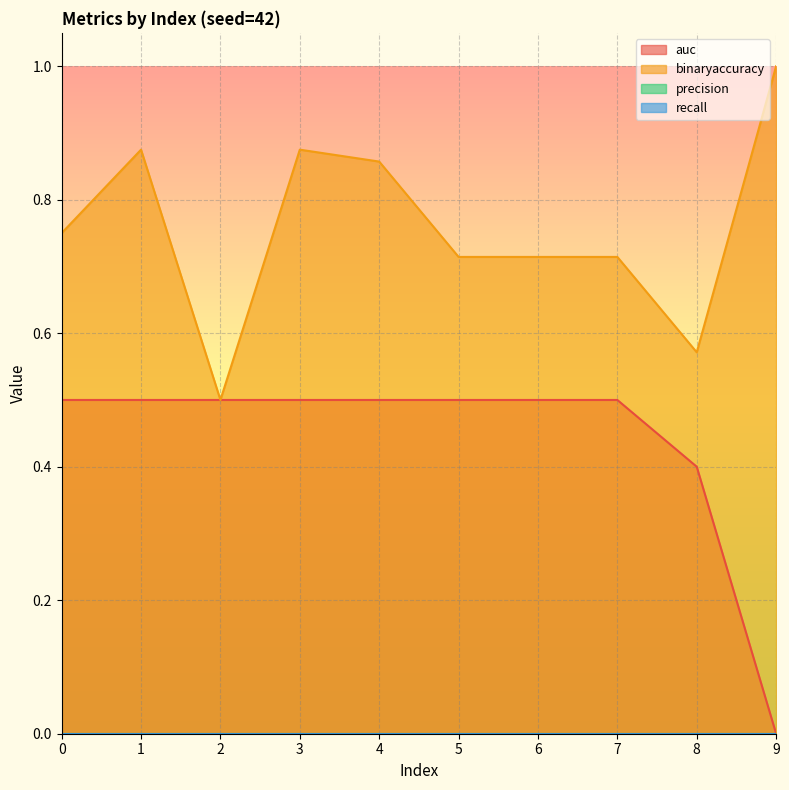

Between 8 and 9, which series saw the biggest shift?

binaryaccuracy